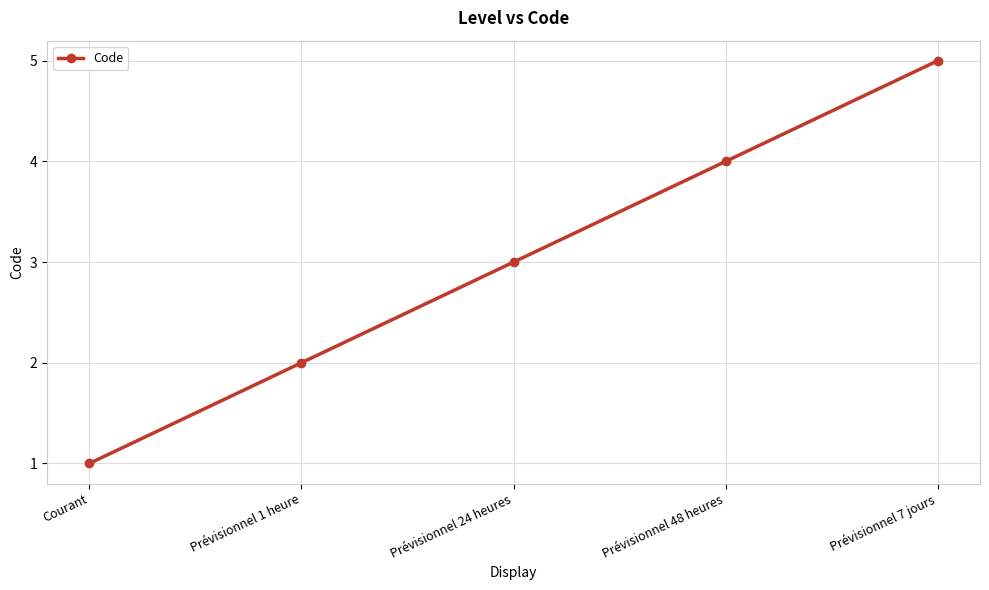

Which category has the lowest value across all series?

Courant